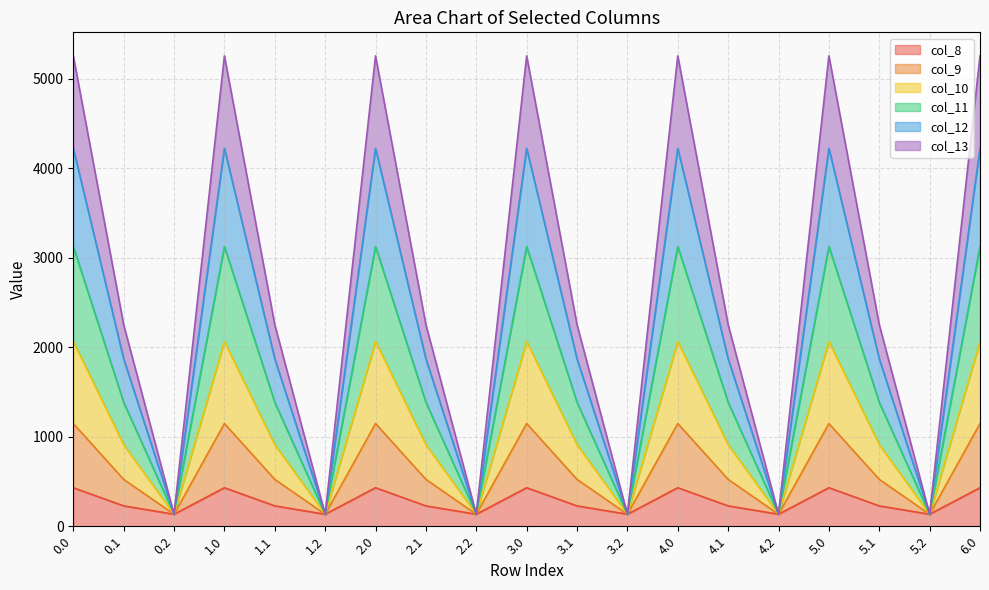

What is the total value across all series at 3.2?

134.2